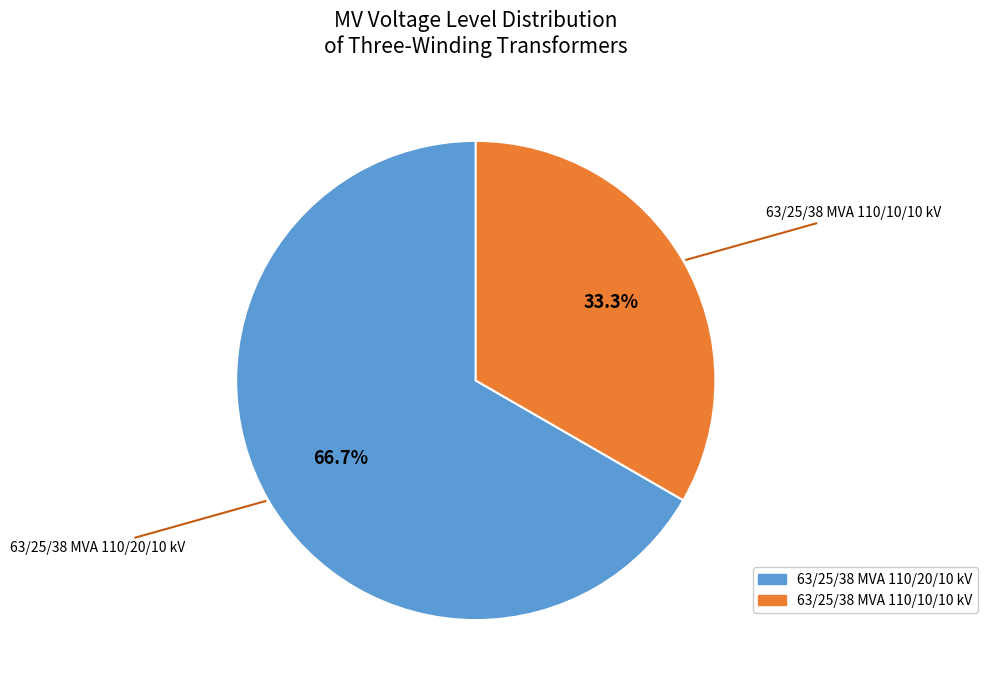

How much of the chart is everything except 63/25/38 MVA 110/20/10 kV?

33.3%